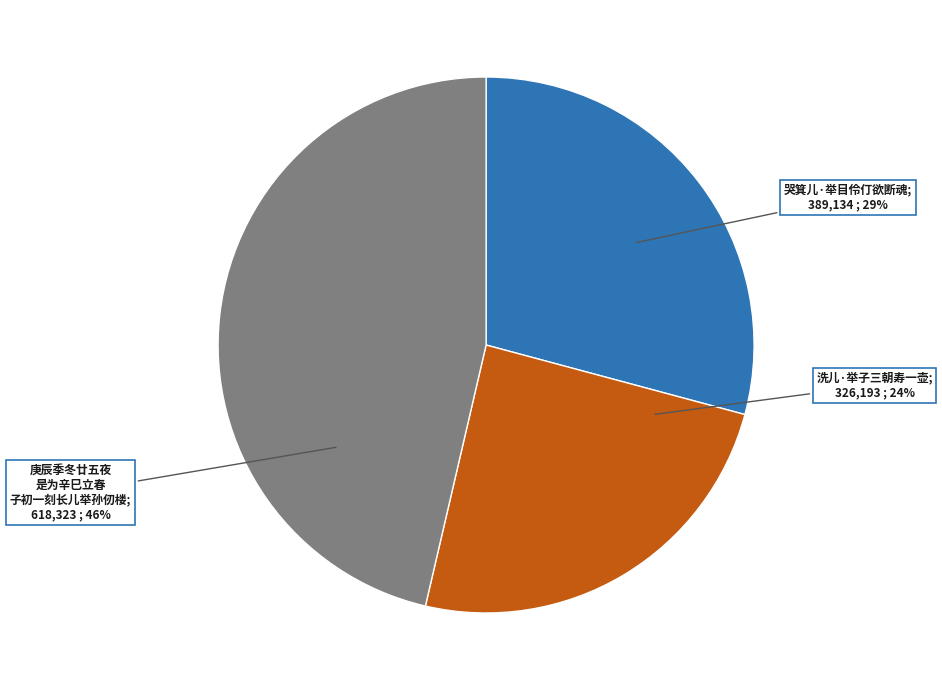

How many segments does this pie chart have?

3